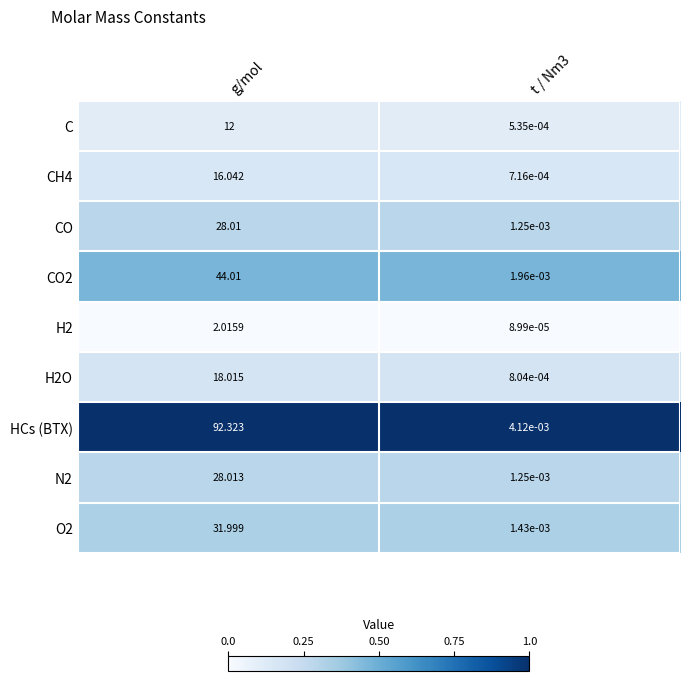

Which label corresponds to the largest value in the chart?

g/mol